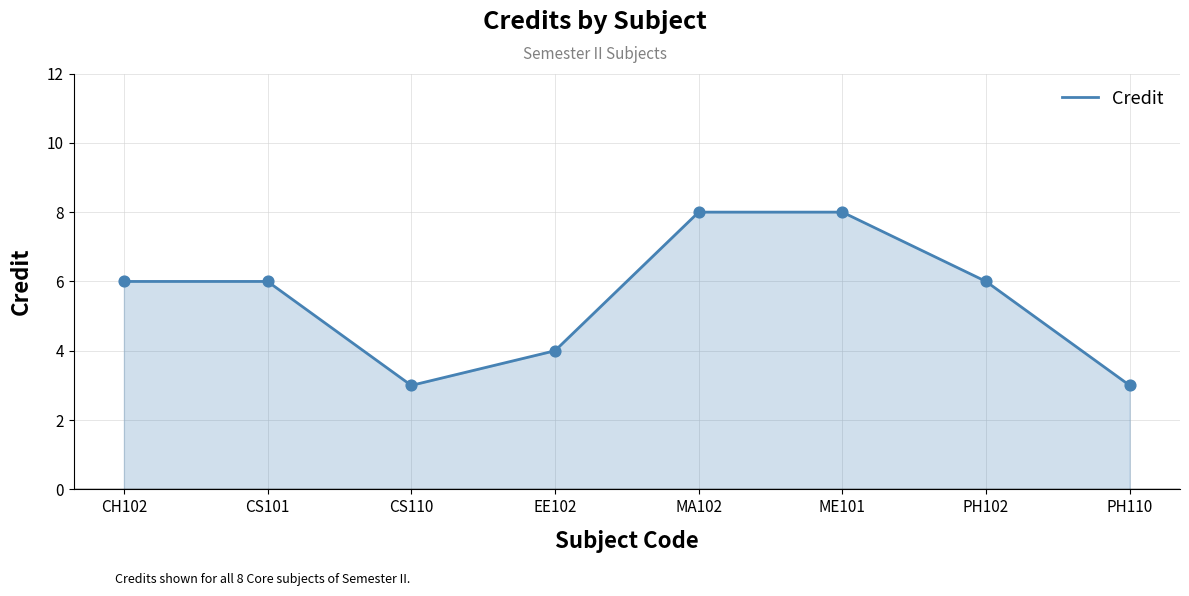

Between ME101 and PH110, which is larger?

ME101